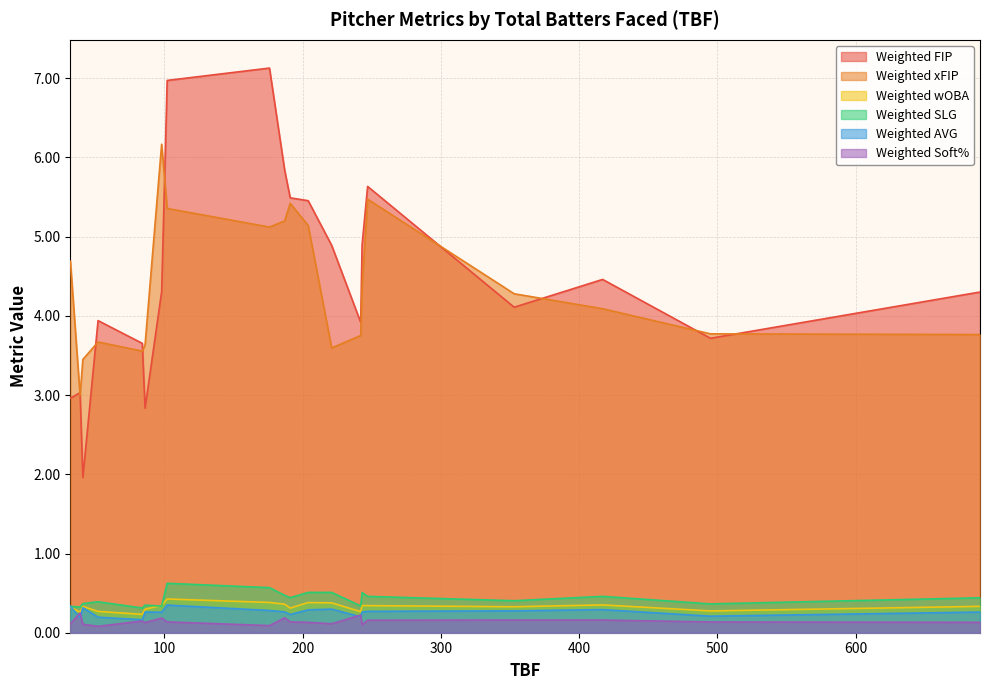

How many interior local valleys does the Weighted wOBA series have?

5